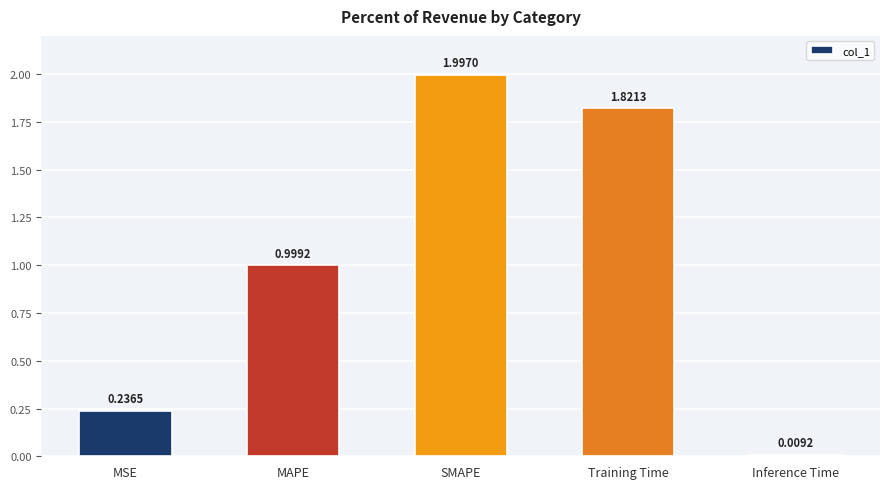

What is the value of the 3rd bar from the left?

2.0